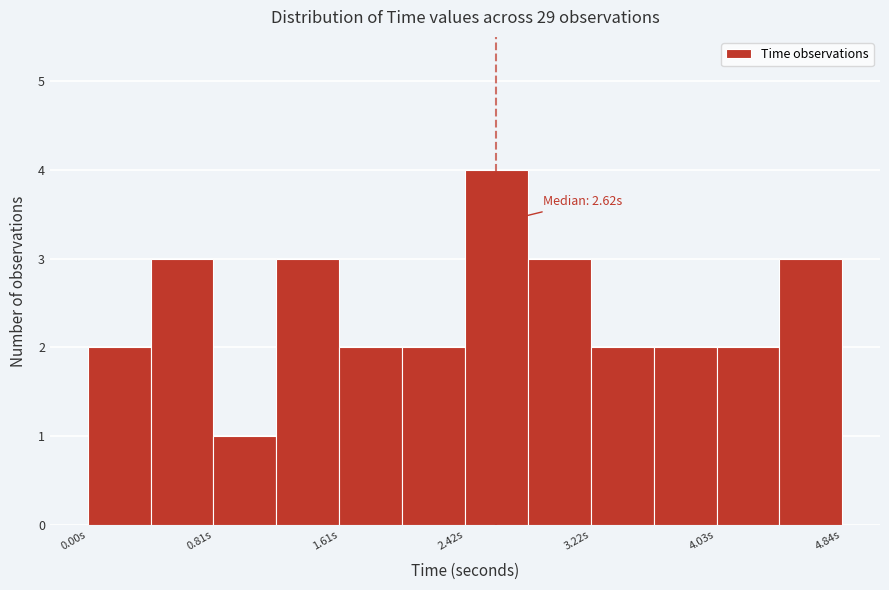

Over which range of the x-axis is the bar tallest?

2.4 to 2.8